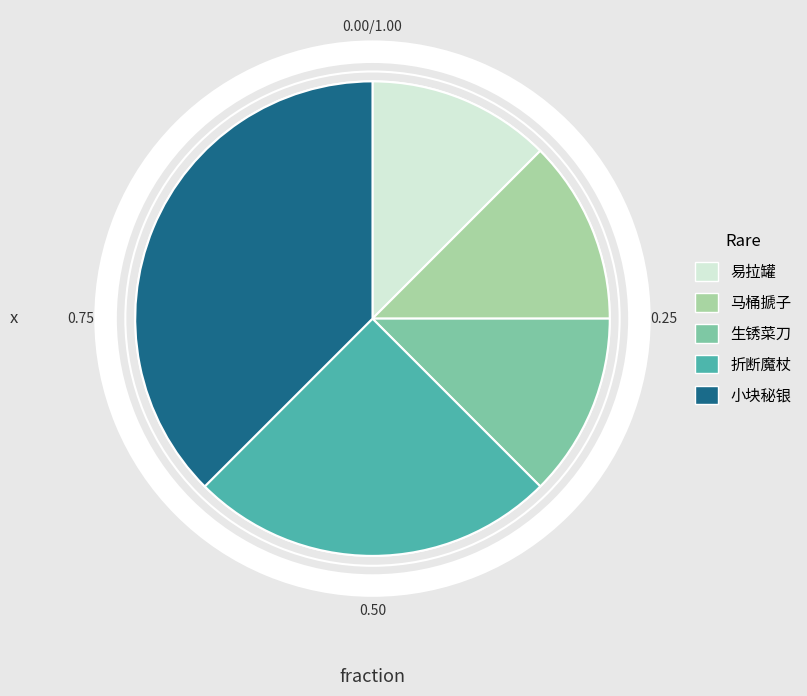

Count the number of slices in the pie.

5